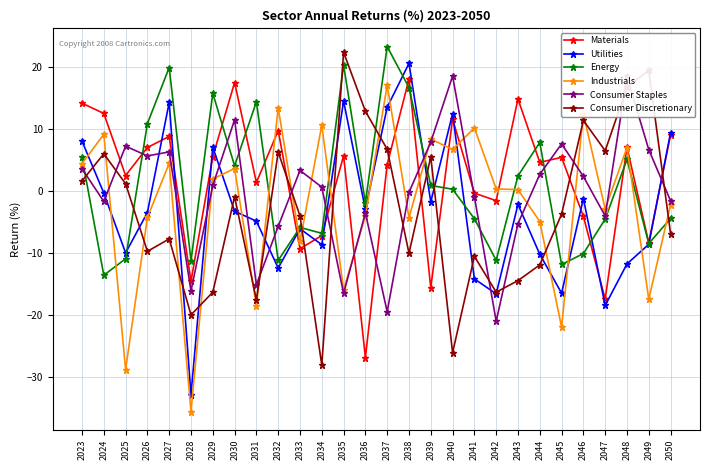

Is this an area chart (filled region under the line)?

No